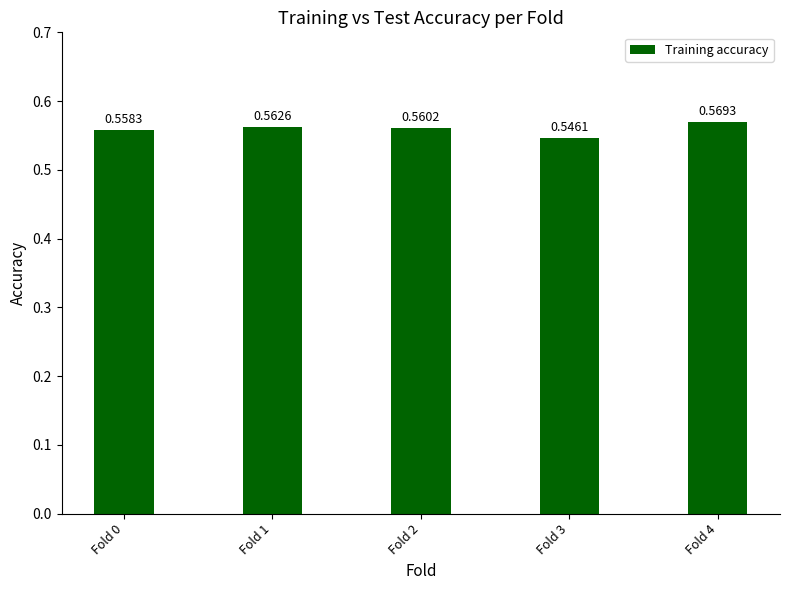

Does the chart contain any negative values?

No